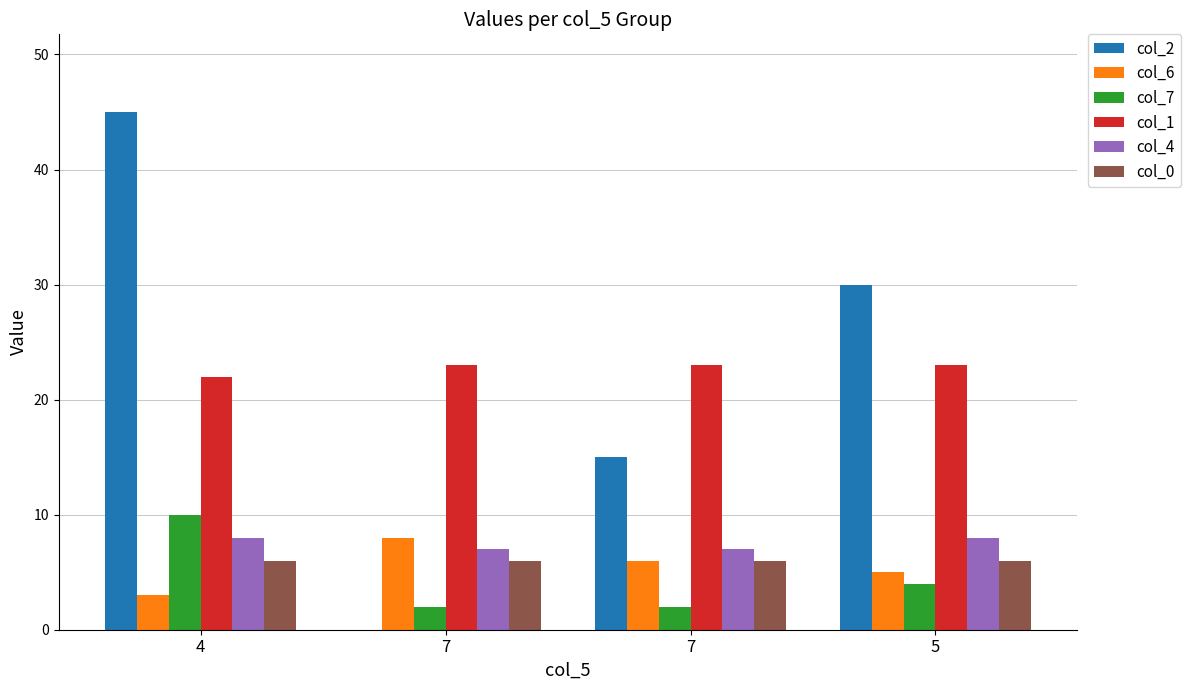

How many data points does each series have?

4